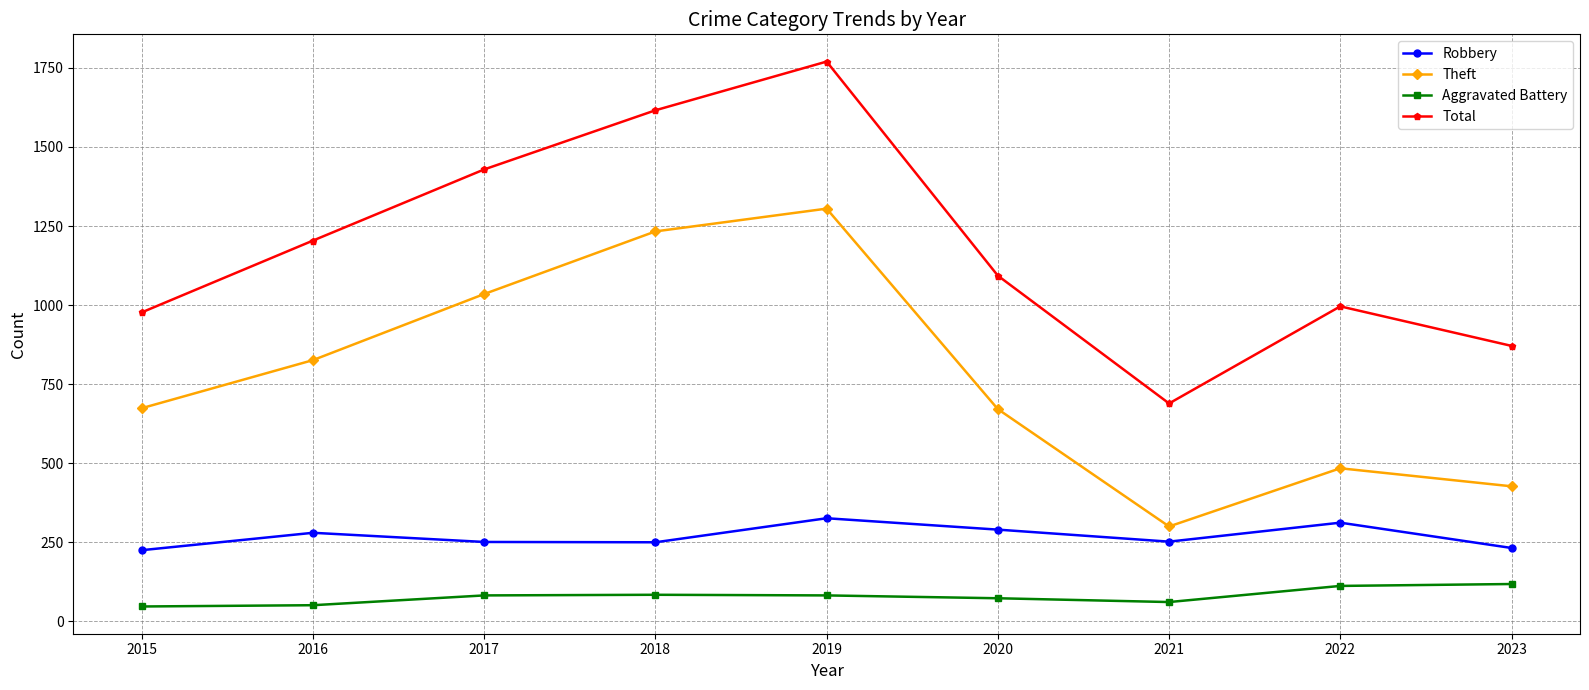

Which series has the widest spread of values?

Total